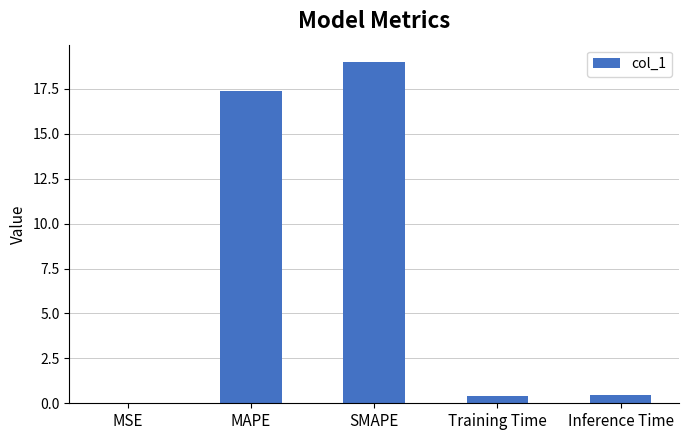

Between MAPE and Inference Time, which is larger?

MAPE